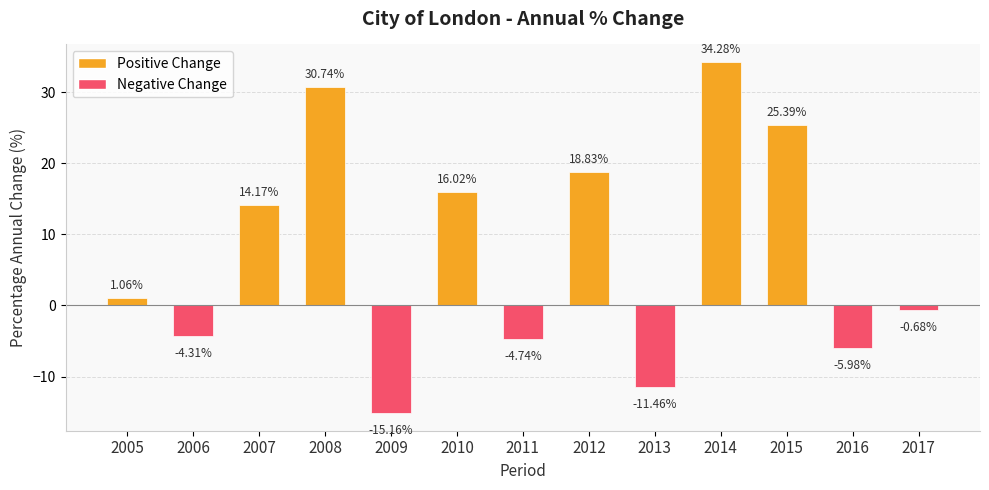

True or false: the data shows 25.4 at 2015.

True